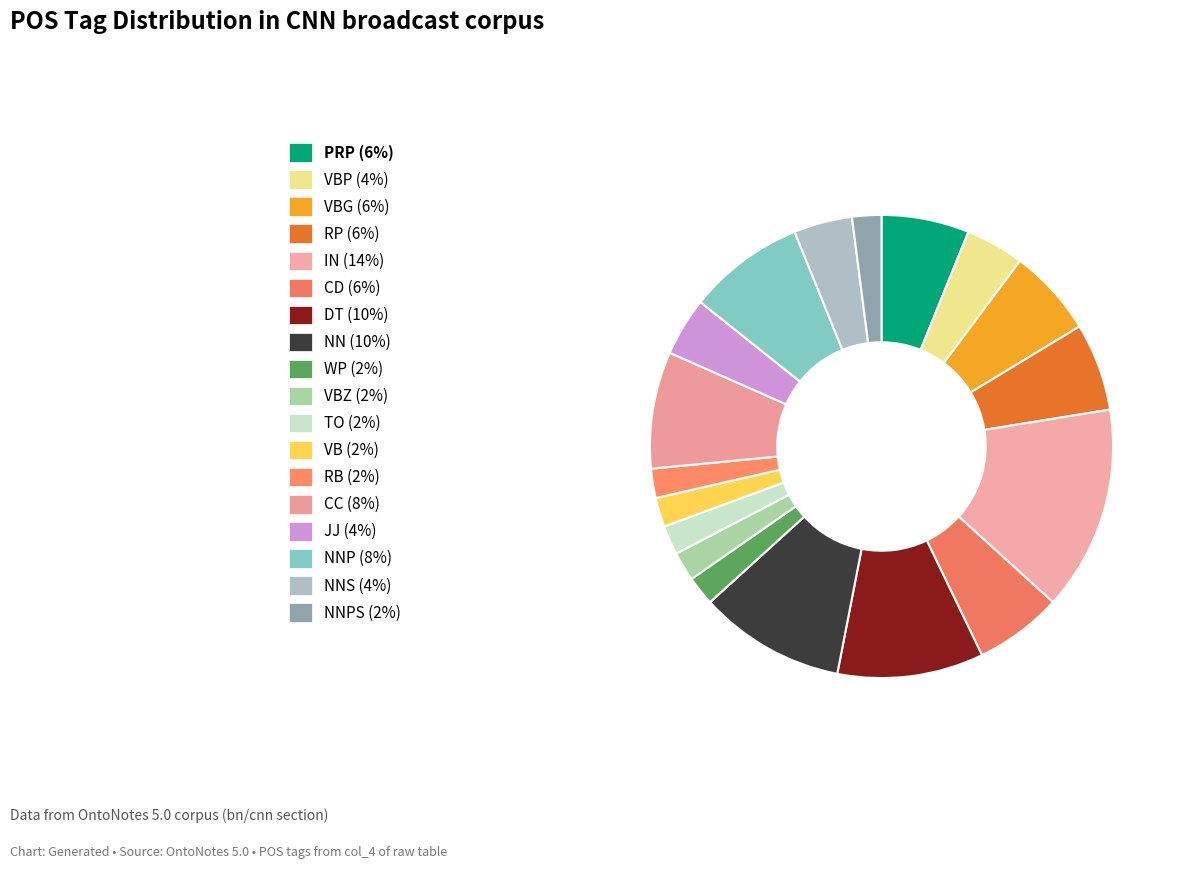

Count the number of slices in the pie.

18